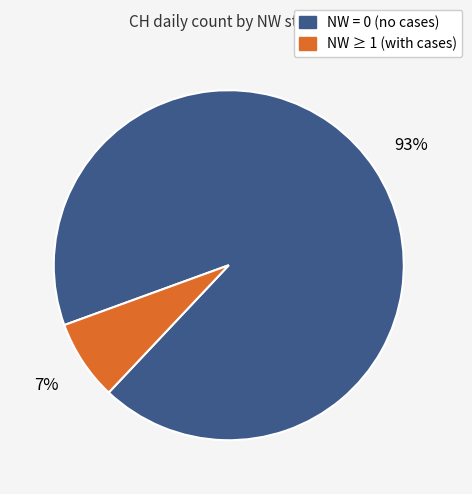

Is it true that NW ≥ 1 (with cases) is 7% of the pie?

True